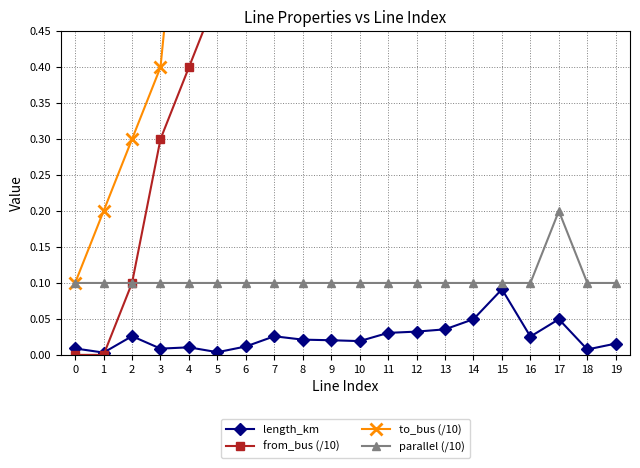

What is the sum of the from_bus (/10) values at 6 and 16?

1.8